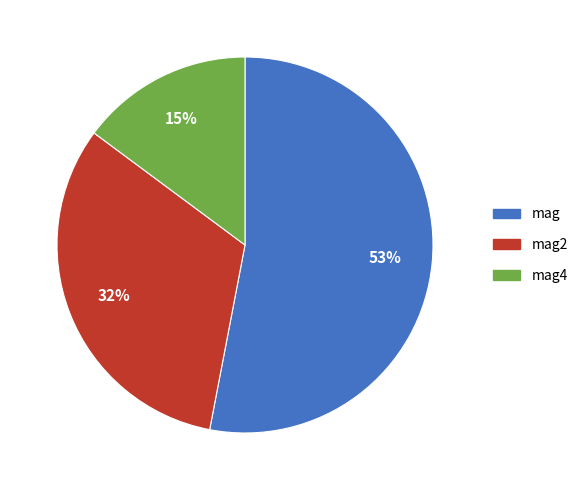

To the nearest percent, what is the difference between the mag4 and mag slice percentages?

38%